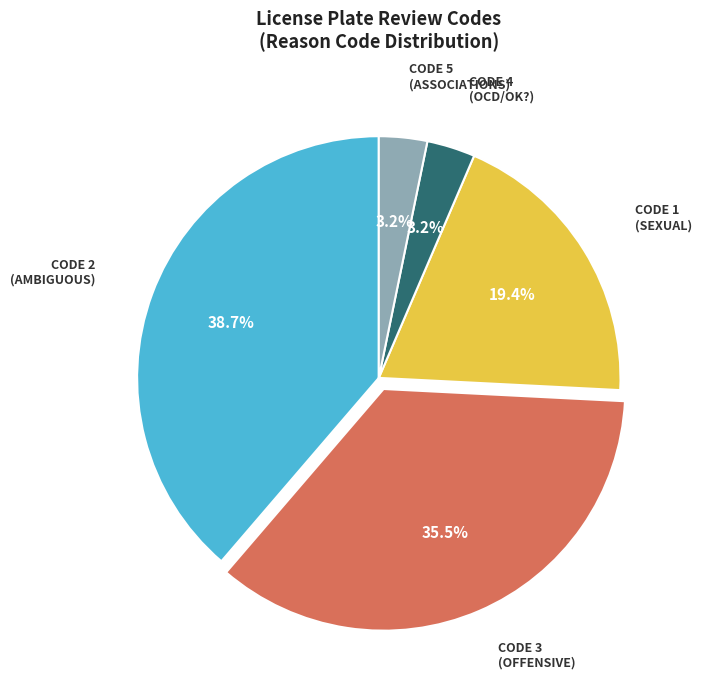

Is there a majority slice in this chart?

No